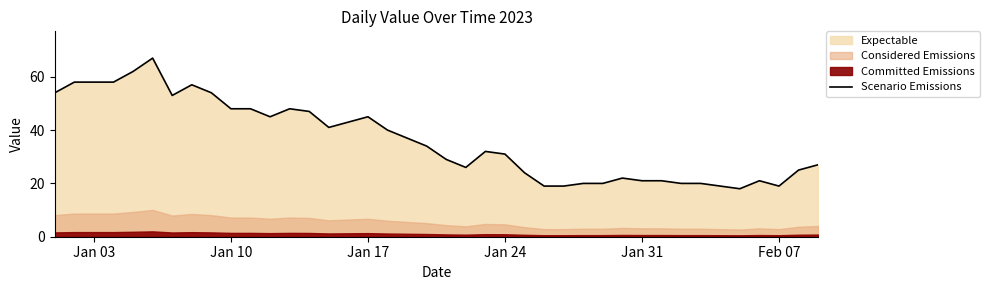

What is the difference between the second highest and minimum values?

44